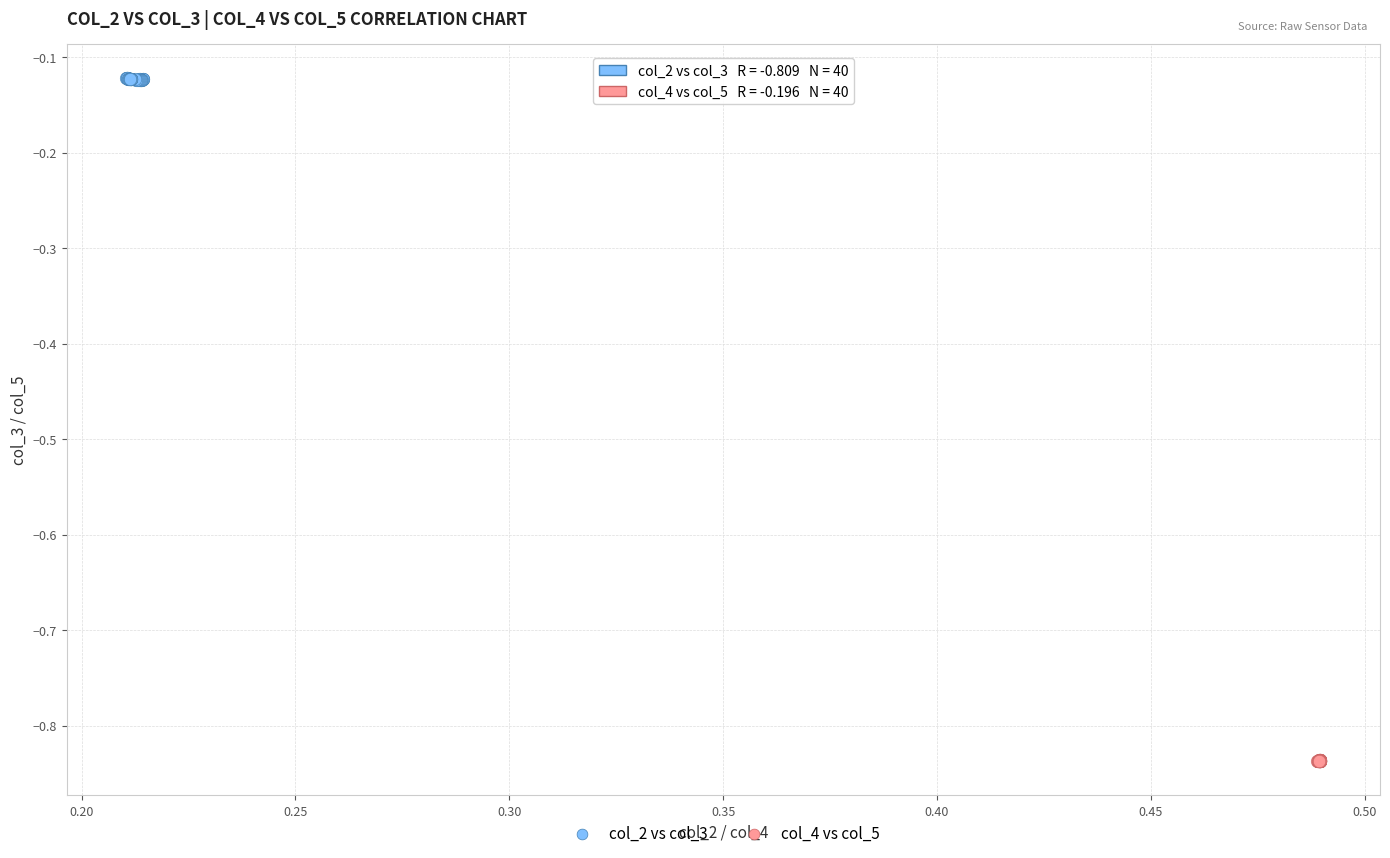

Which series reaches the minimum Y coordinate?

col_4 vs col_5